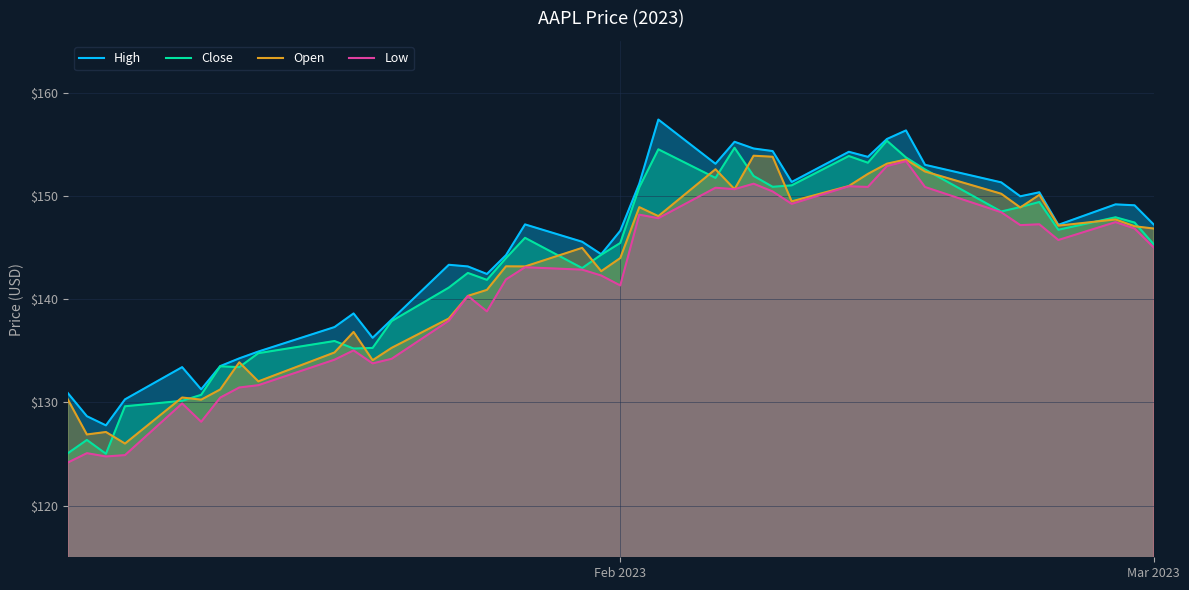

What is the maximum value for Close?

155.3